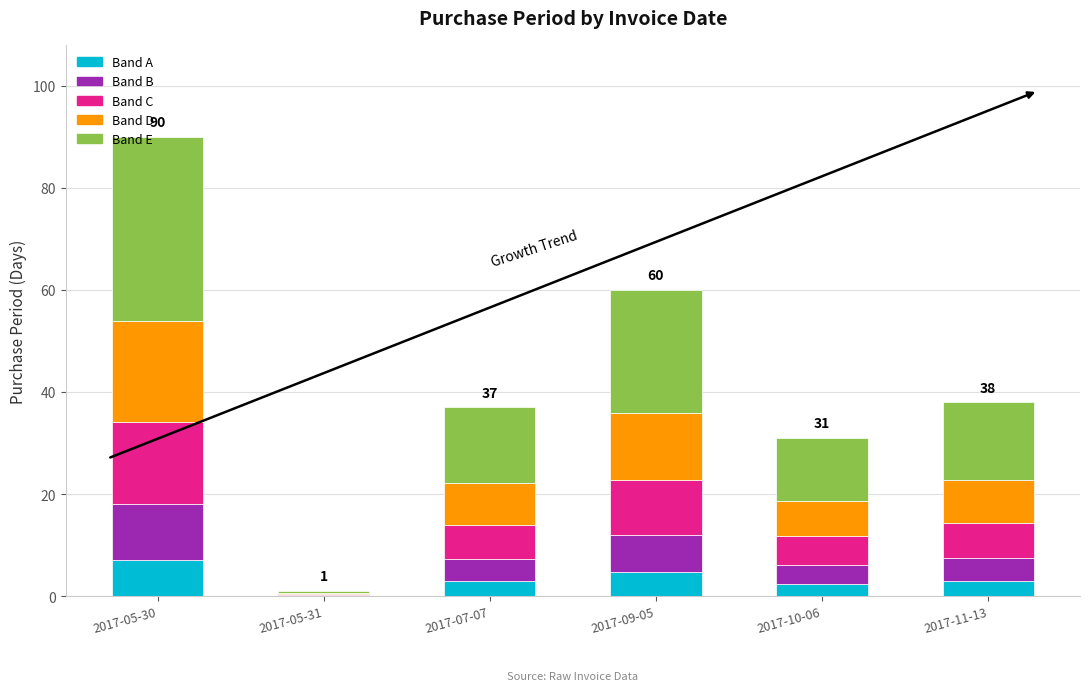

The value of Band A at 2017-05-30 is 2.6. True or false?

False